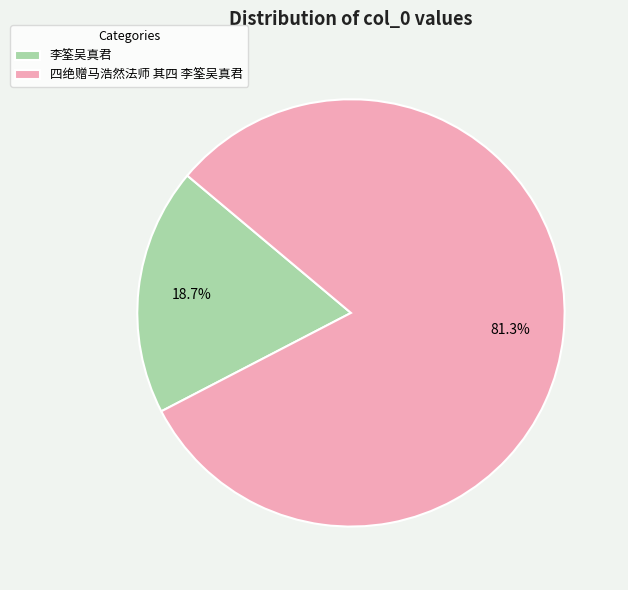

Combined, do 四绝赠马浩然法师 其四 李筌吴真君 and 李筌吴真君 account for over 50%?

Yes